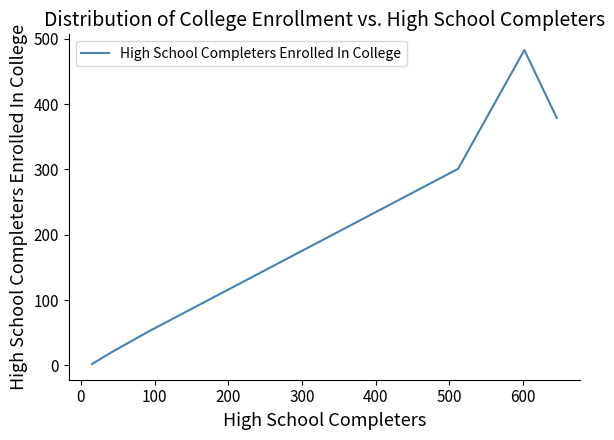

True or false: there are more than 2 points higher than both neighbors.

False